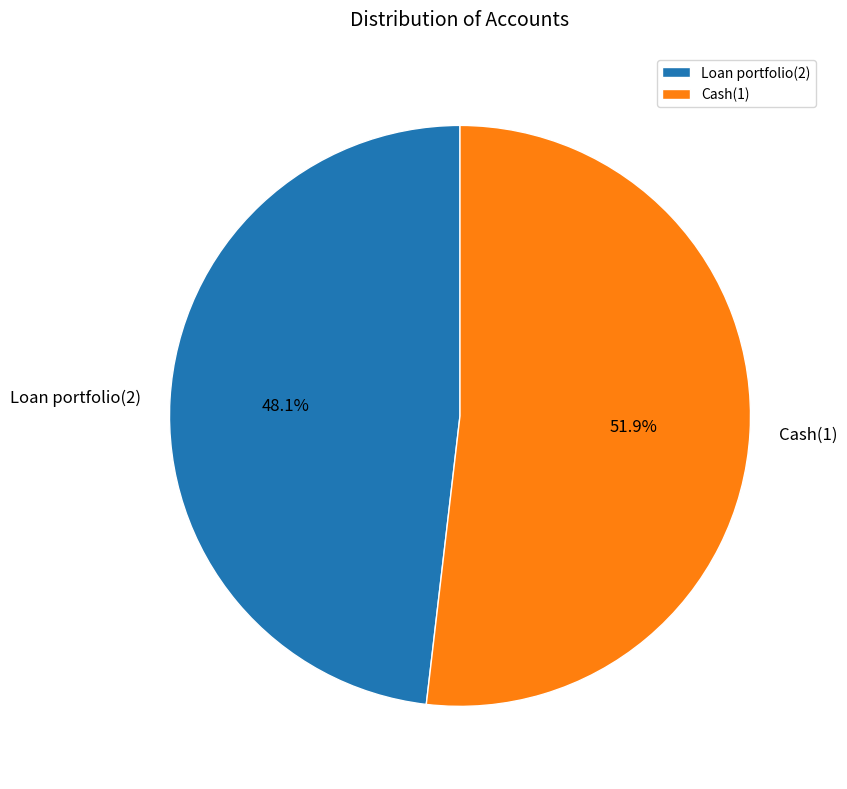

Does Cash(1) account for over 50% of the chart?

Yes